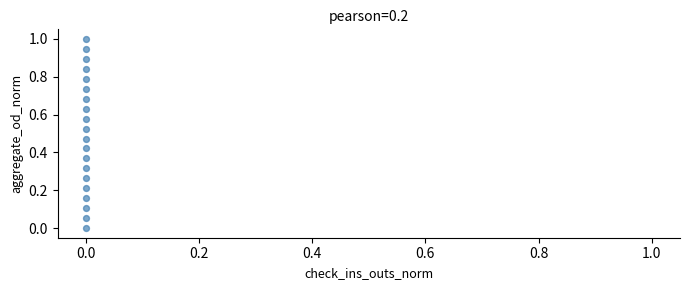

What is the range of Y values (max minus min)?

1.0